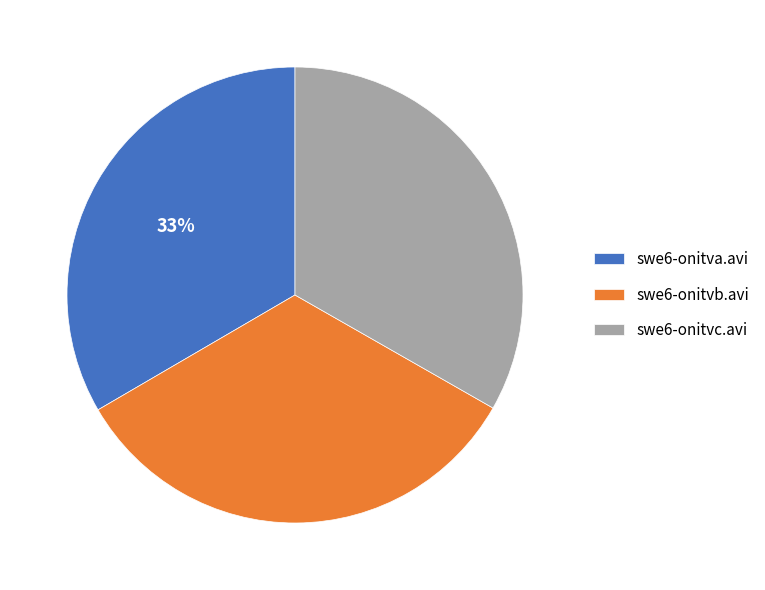

What percentage is the swe6-onitva.avi slice, to the nearest percent?

33%